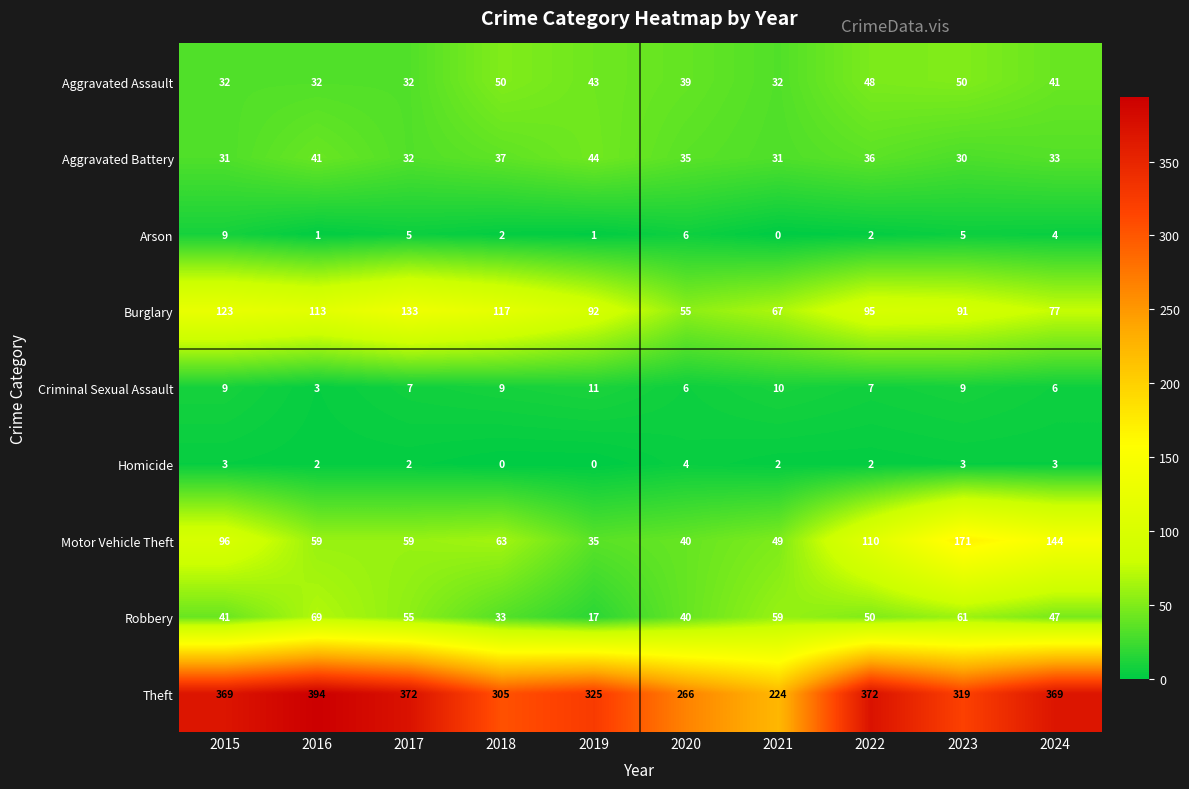

At which label is Aggravated Battery closest to 37?

2018